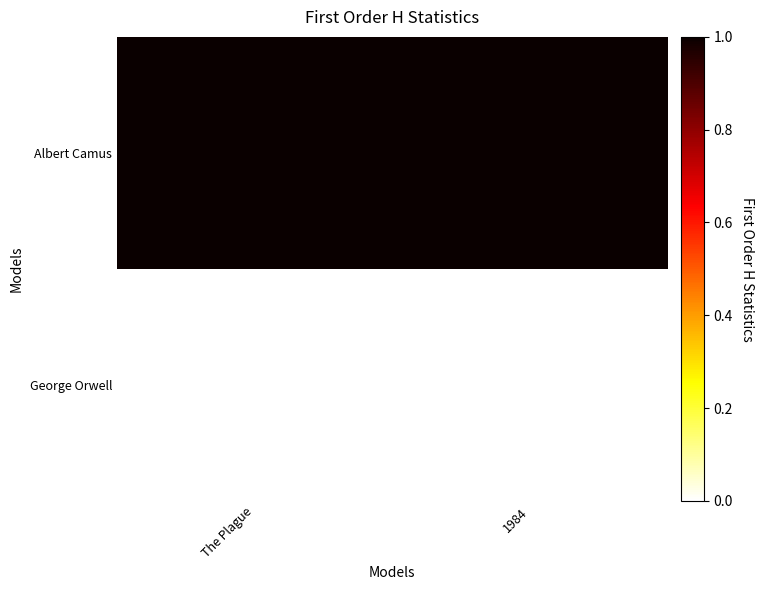

List the series in order of their peak value, lowest first.

George Orwell, Albert Camus